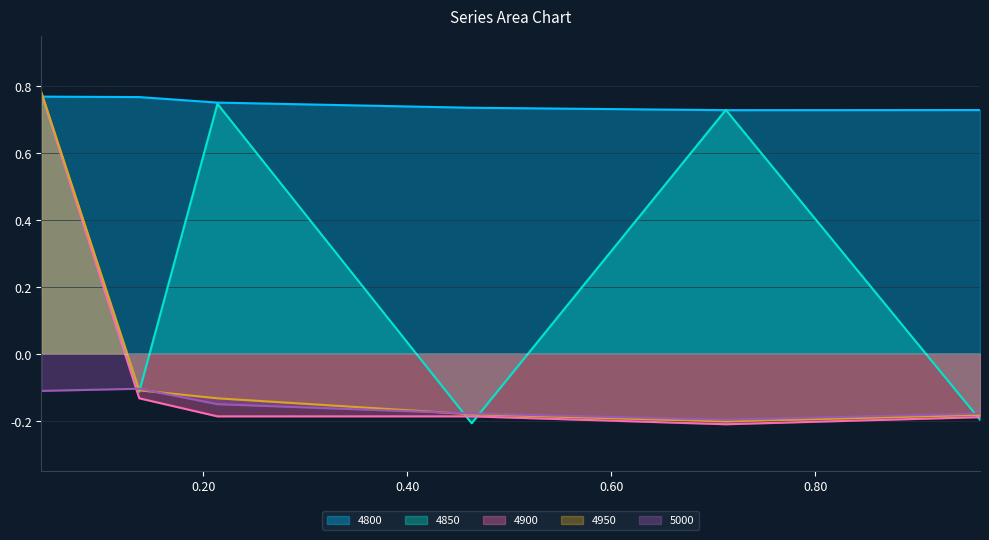

What position from the right is 0.9616438356164384?

1